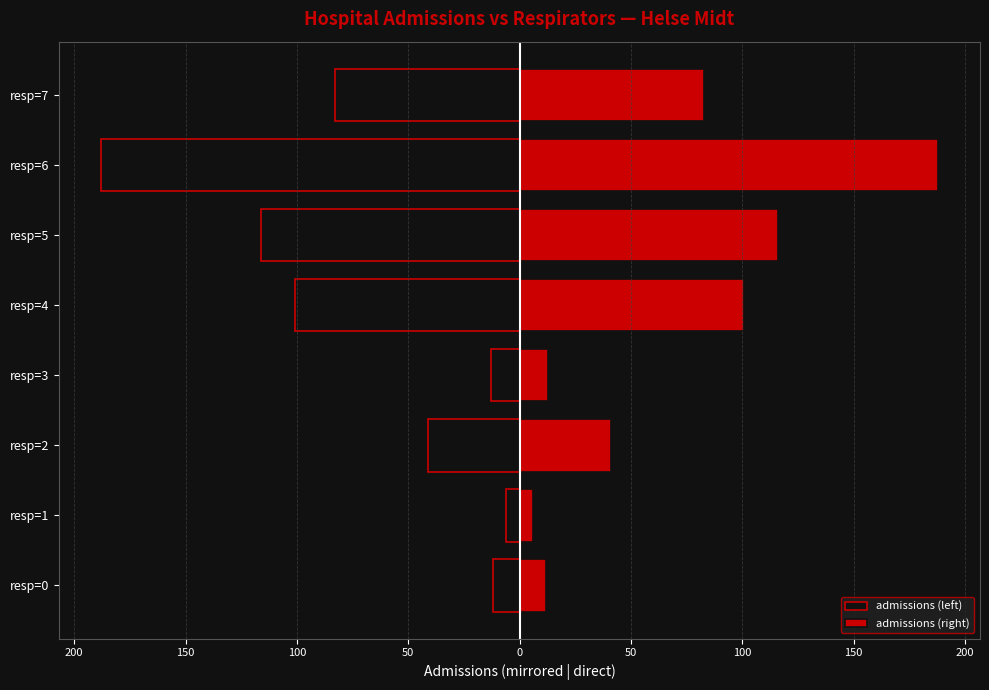

Does the chart contain stacked bars?

No